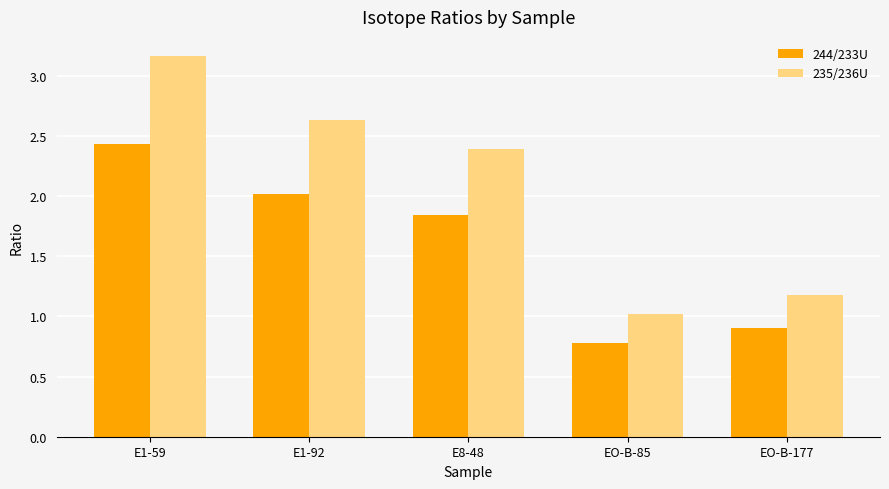

What is the difference between the 244/233U values at EO-B-85 and EO-B-177?

0.1